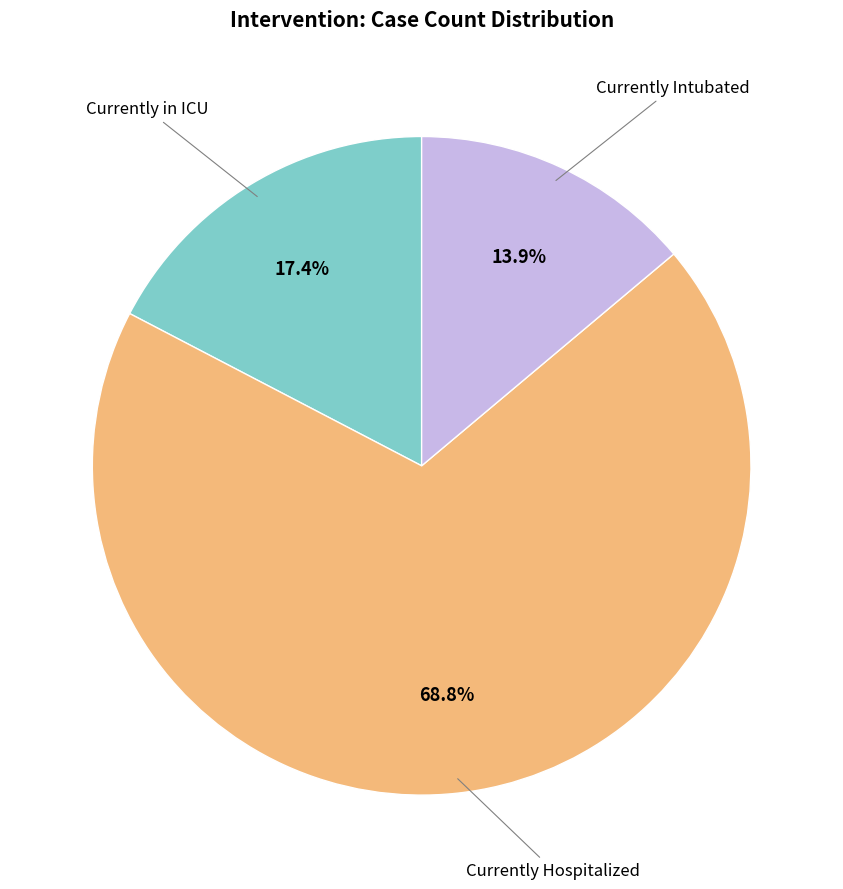

Is there any slice that represents more than half of the pie?

Yes